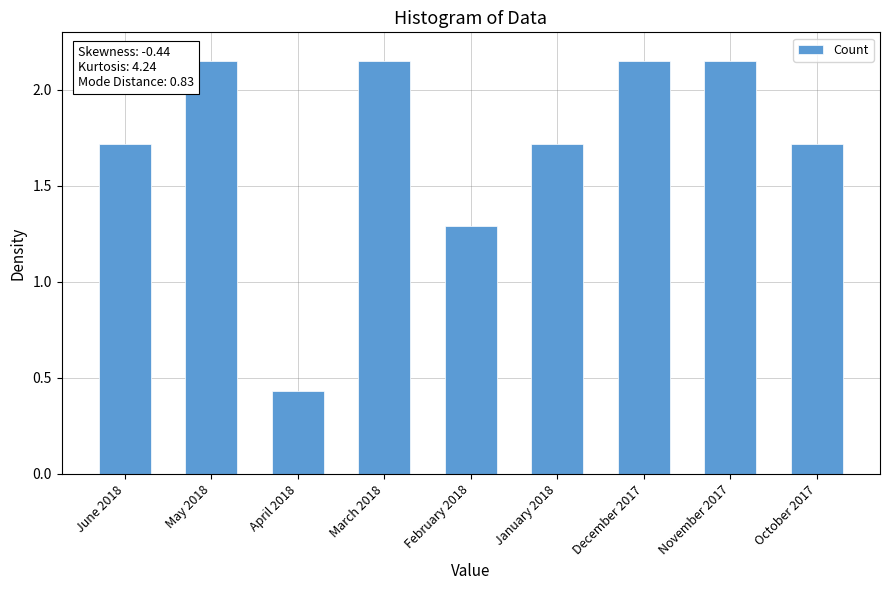

How many distinct data groups are displayed?

1